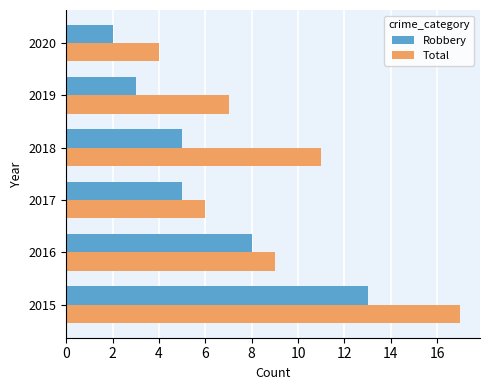

List the labels in order of Total value, largest first.

2015, 2018, 2016, 2019, 2017, 2020